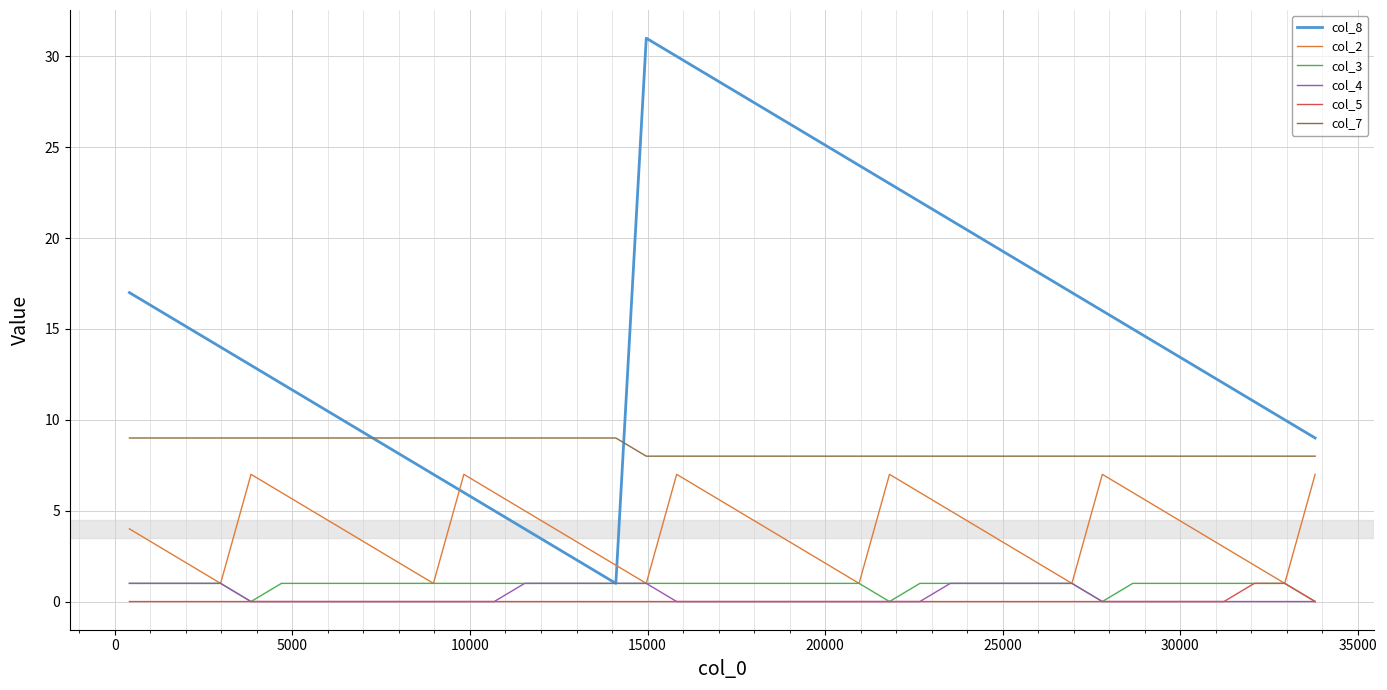

True or false: col_2 and col_8 cross at least once.

True